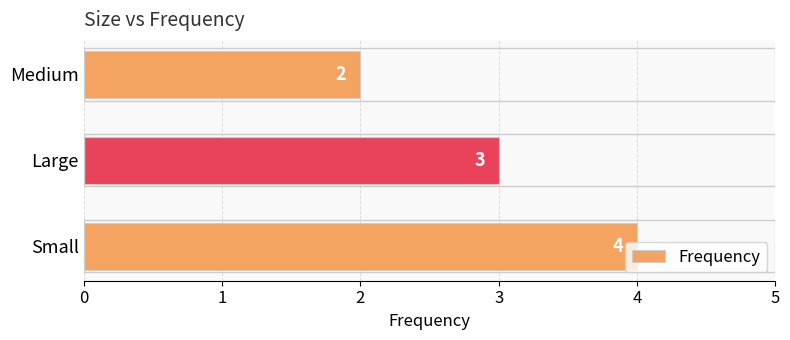

How many values are below 3?

1